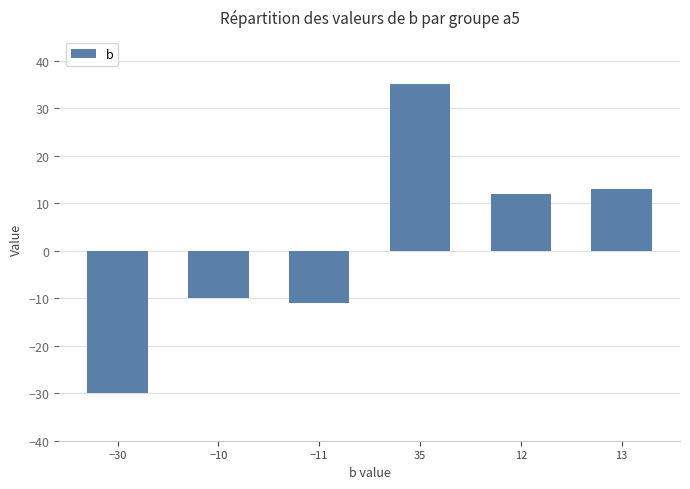

Reading left to right, what are all the values shown in this chart?

−30=-30	−10=-10	−11=-11	35=35	12=12	13=13